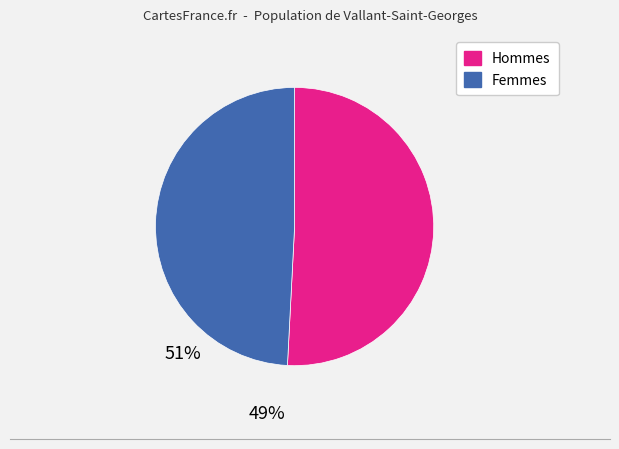

Is there any slice that represents more than half of the pie?

Yes